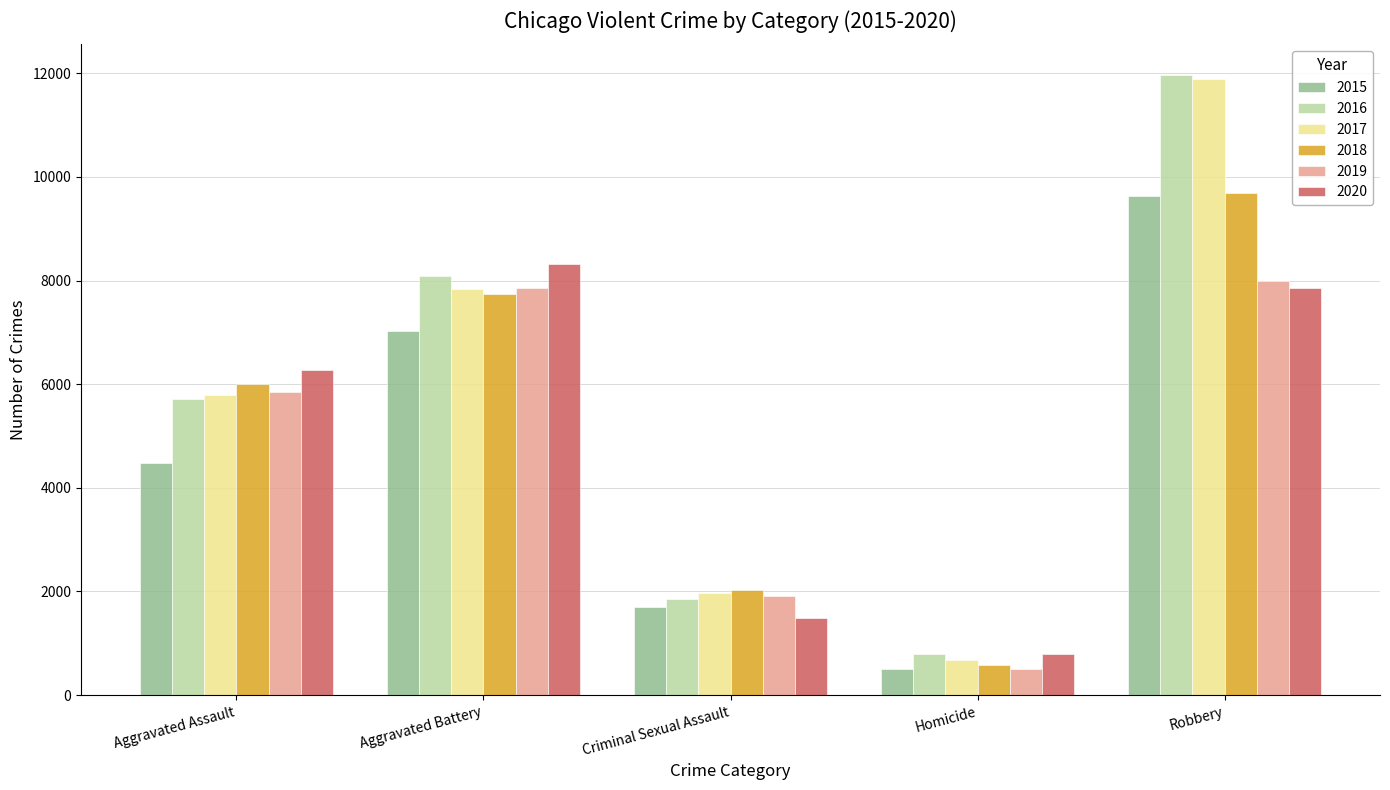

Which series changed the most between Aggravated Assault and Homicide?

2020